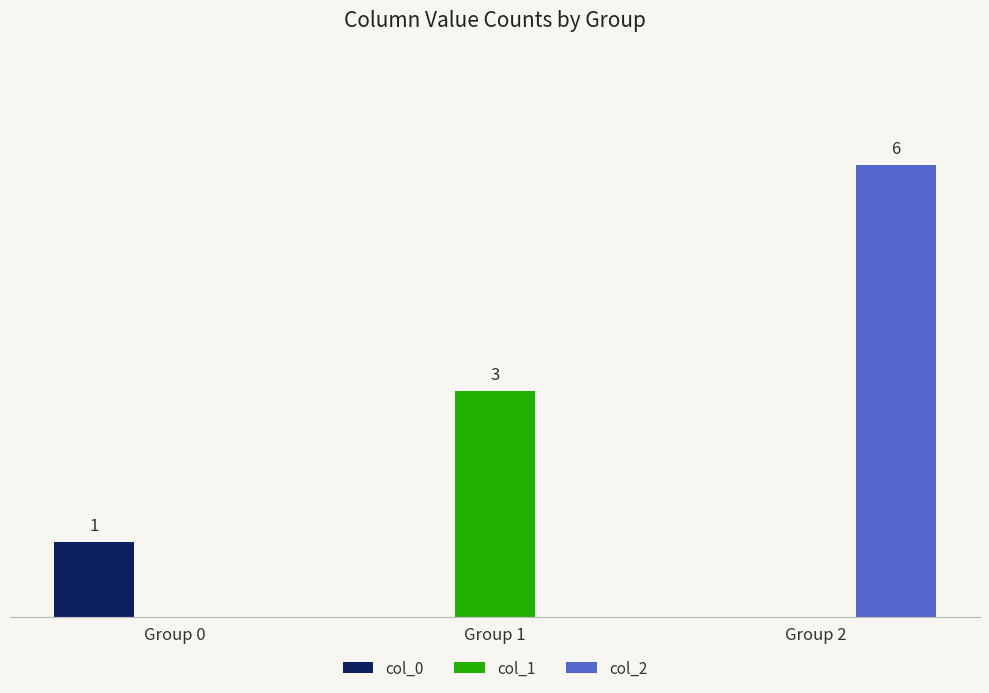

Are the bars horizontal?

No